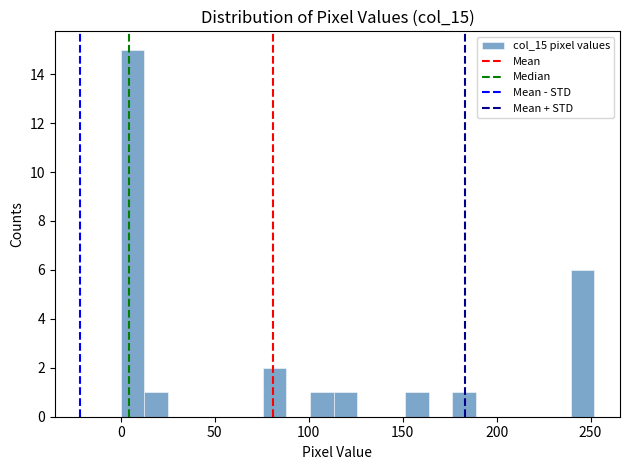

Around what value on the x-axis is the tallest bar? Give the approximate position of its centre, as read against the axis.

5